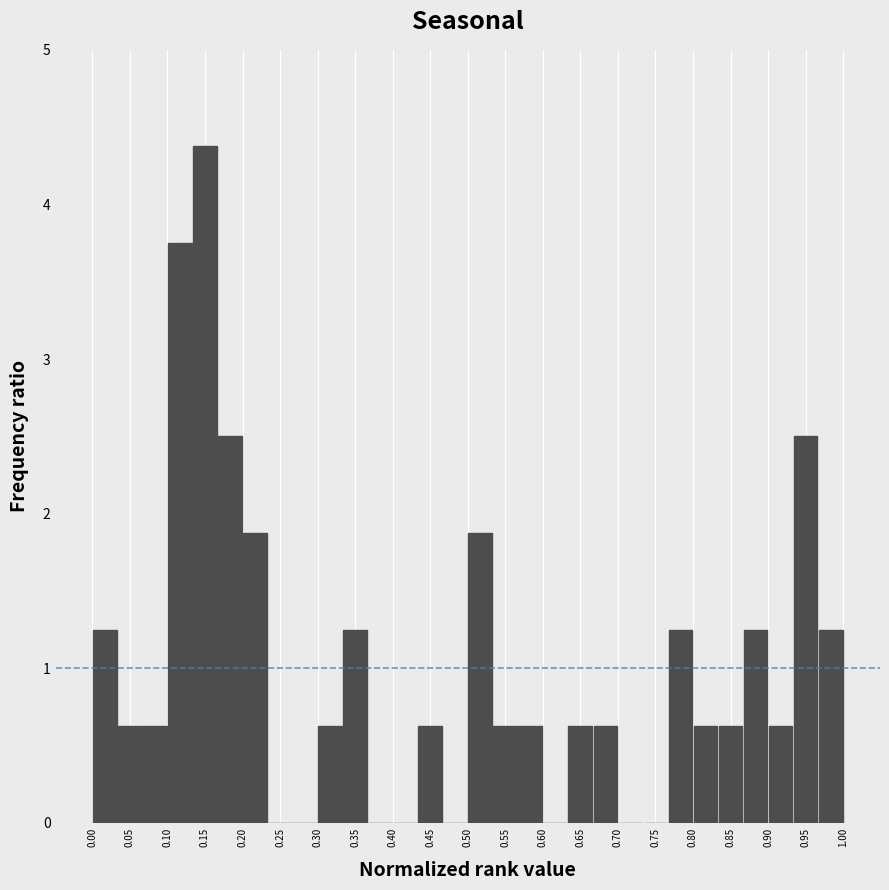

Which range on the x-axis has the tallest bar?

0.135 to 0.165